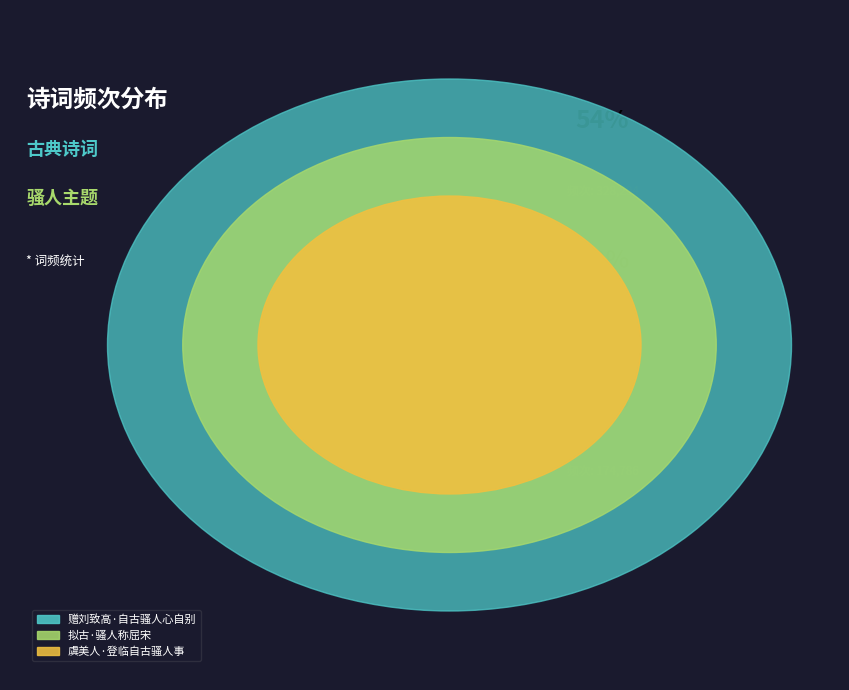

To the nearest percent, what percentage of the pie is 赠刘致高·自古骚人心自别?

54%